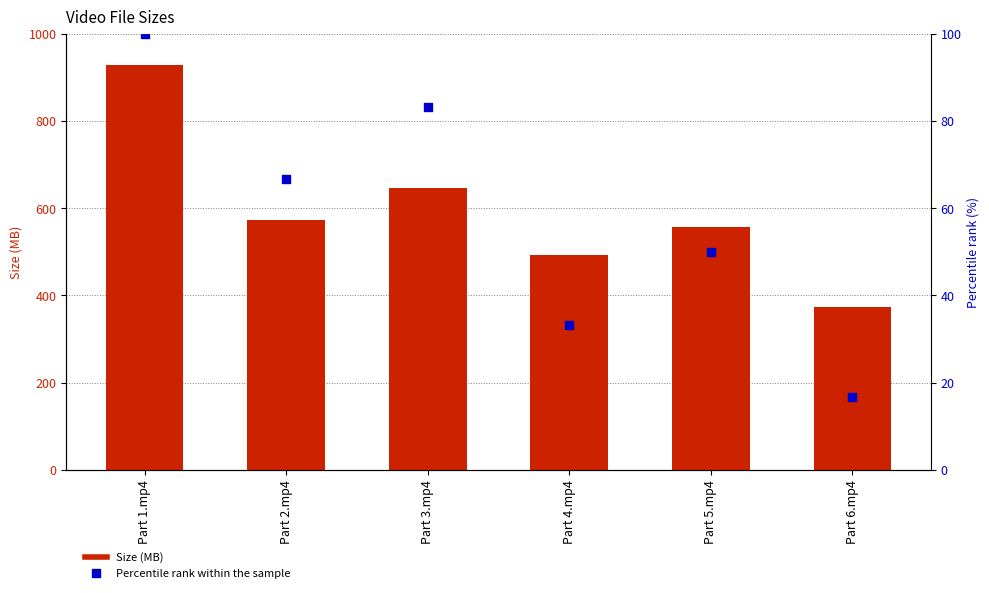

What are all the series names shown in the legend?

Size (MB), Percentile rank (%)